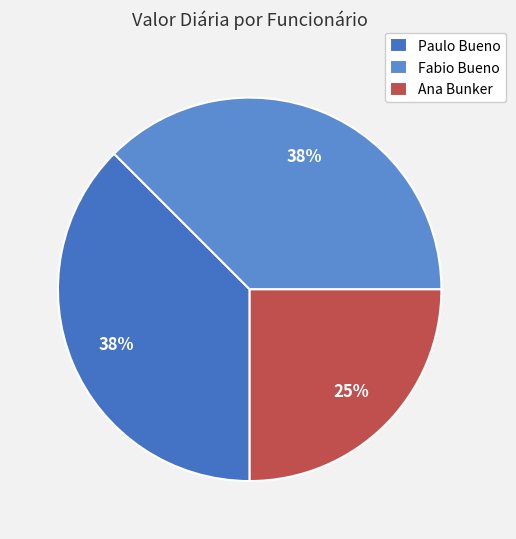

What portion of the pie excludes Paulo Bueno?

62.5%